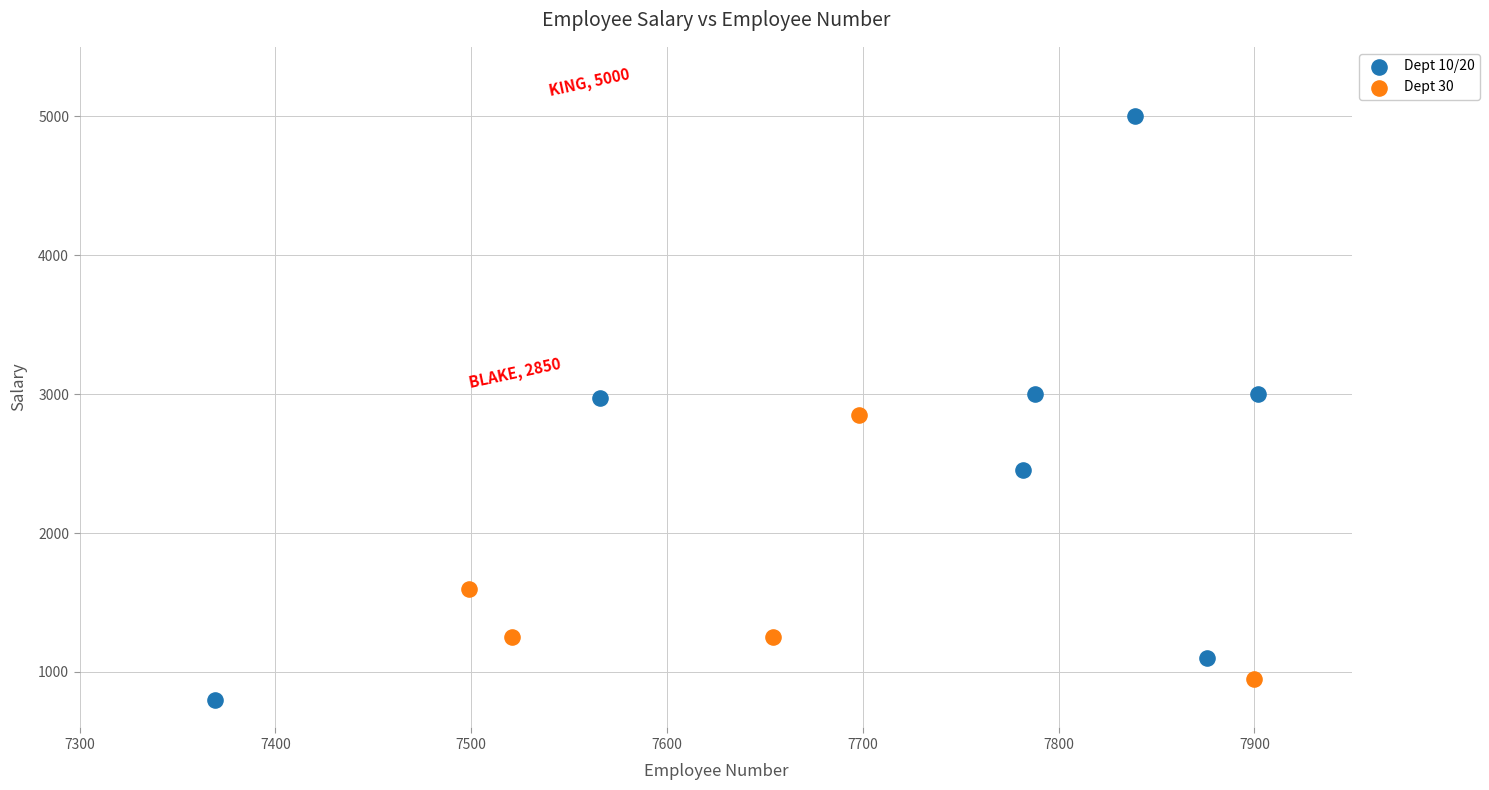

Which series has the widest spread of Y values?

Dept 10/20